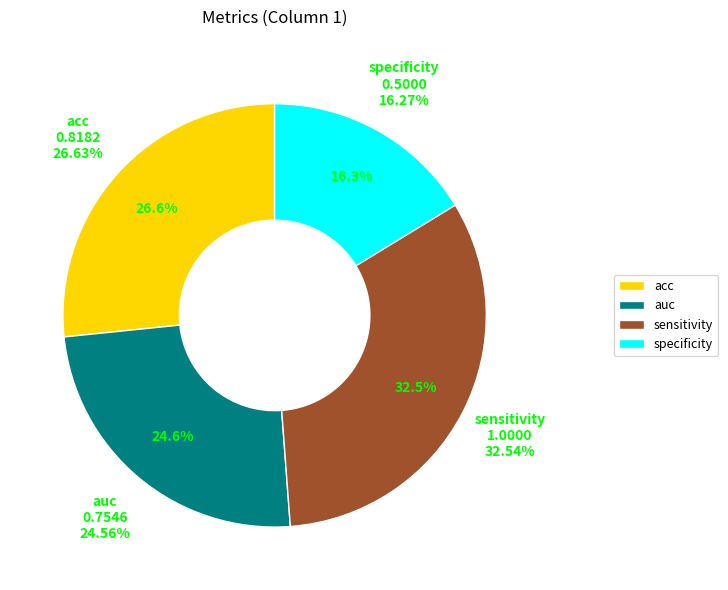

To the nearest percent, what is the average slice percentage?

25%